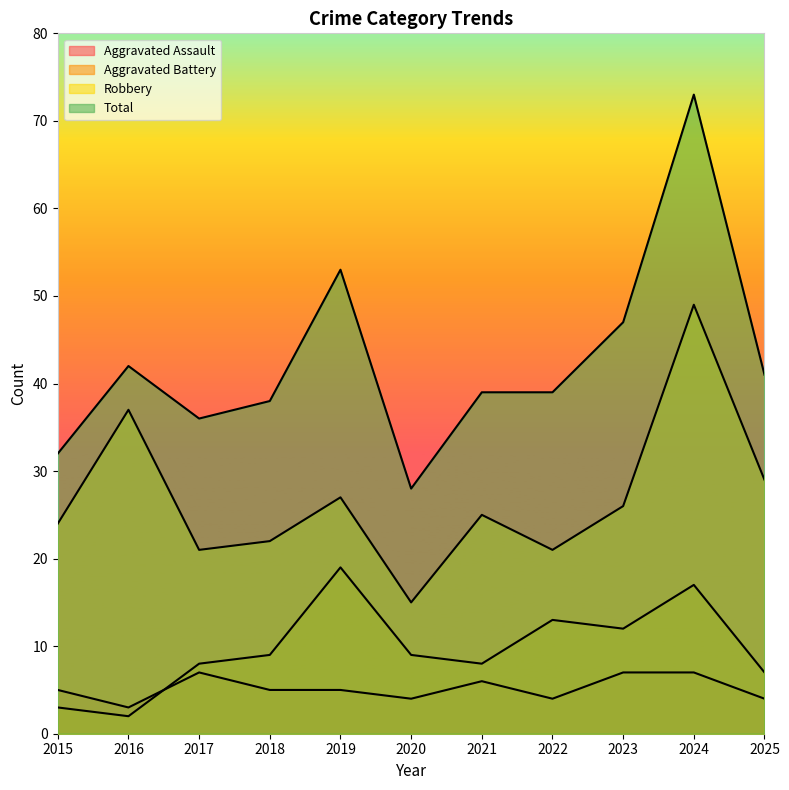

What is the difference between the highest and lowest values at 2017?

29